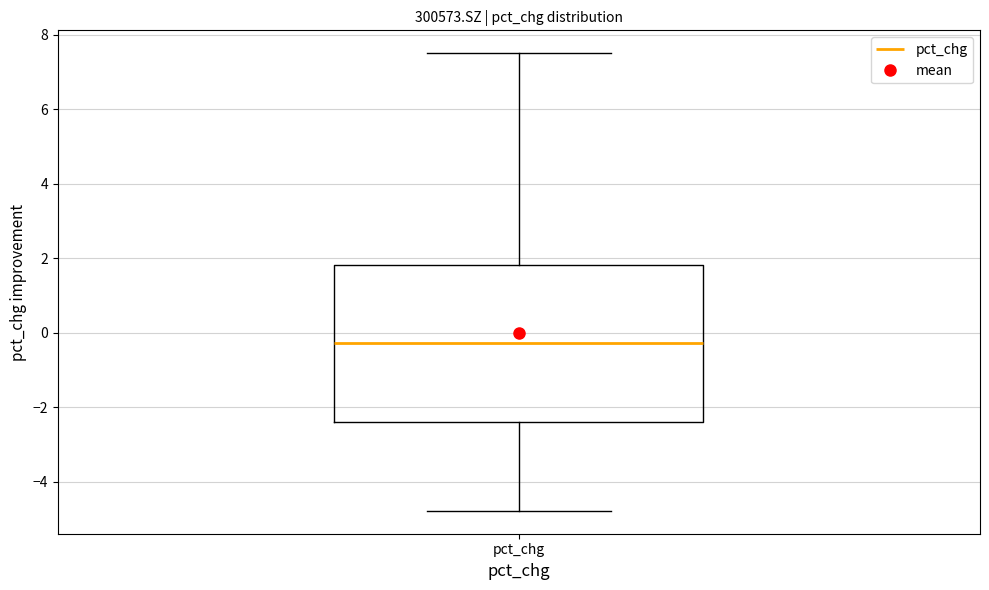

Transcribe this box plot: give where the median line is, the range the box spans, and where the two whiskers end, as read against the y-axis. The values are not printed on the chart, so give them approximately, as read against the axis.

median -0.2, box -2.4 to 1.8, whiskers -4.8 to 7.6